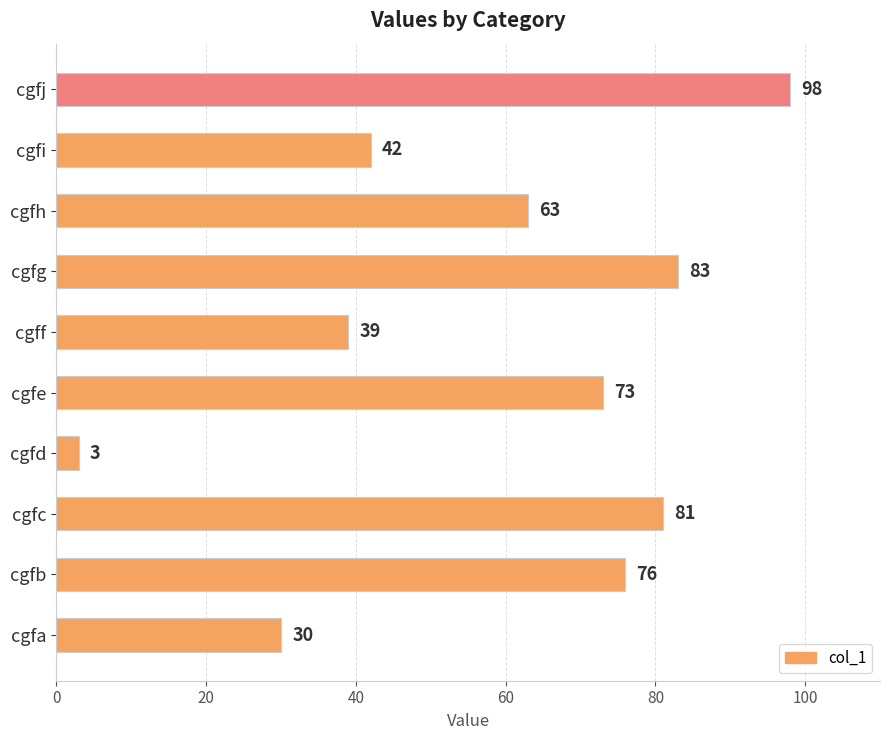

True or false: the data shows 83 at cgfg.

True